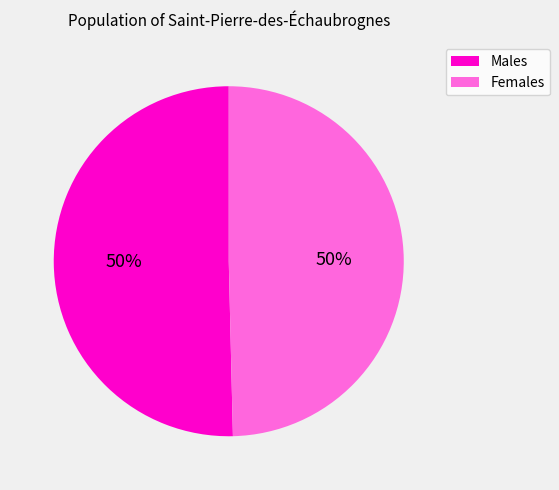

To the nearest percent, what is the average slice percentage?

50%